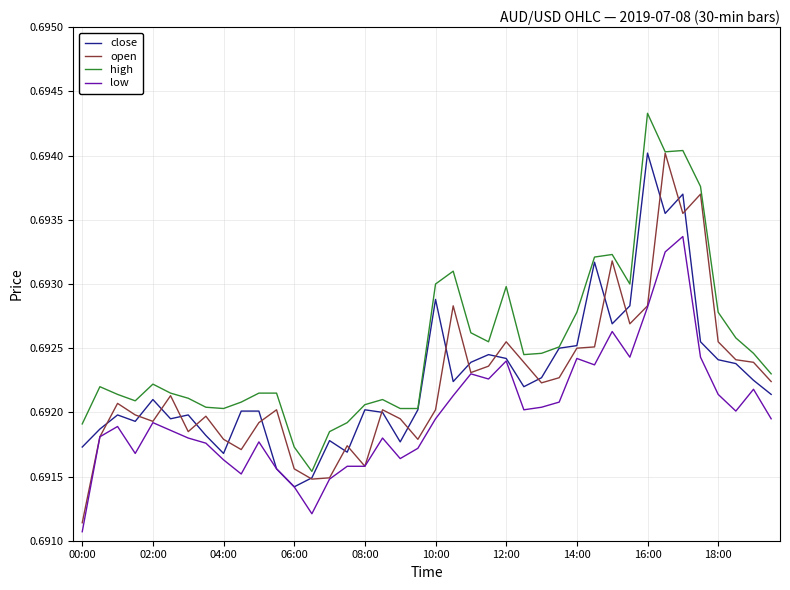

Does the chart have visible grid lines?

Yes